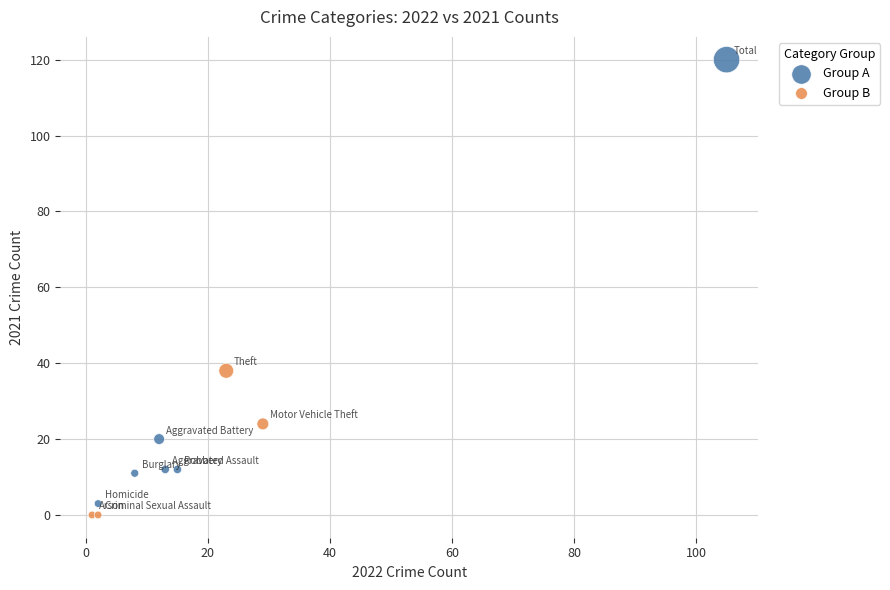

Which series contains the highest Y value?

Group A